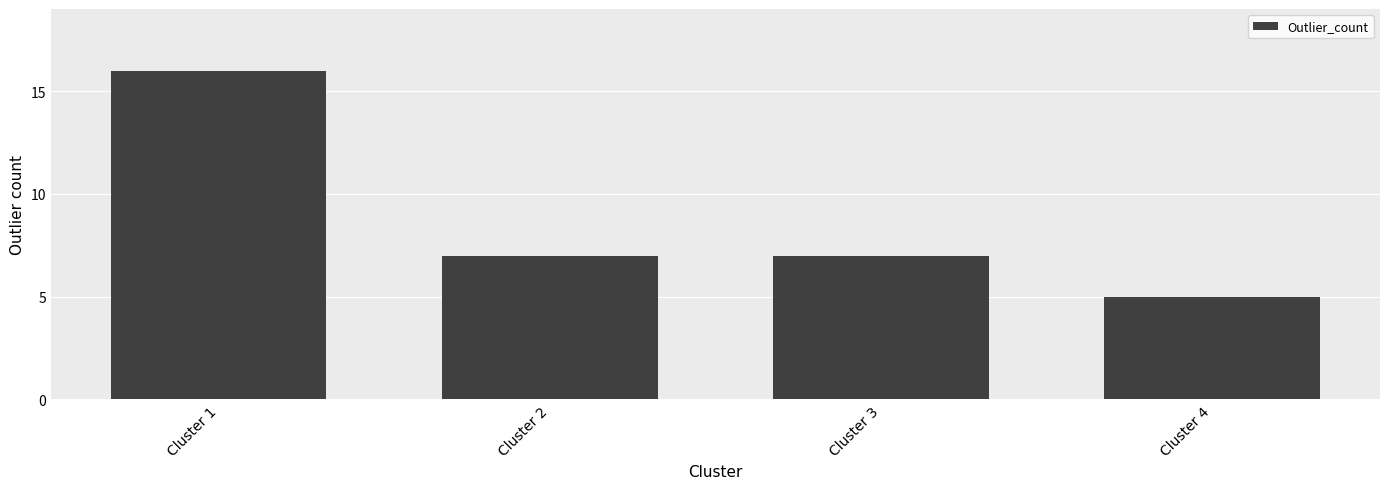

What is the value of the 3rd bar from the left?

7